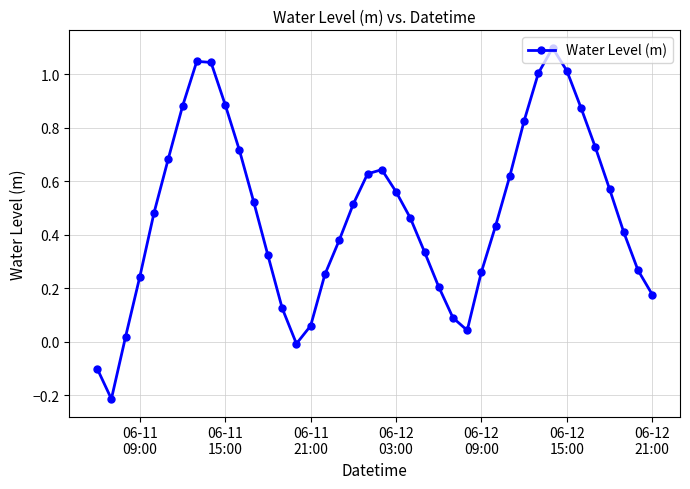

What is the maximum value shown in the chart?

1.1